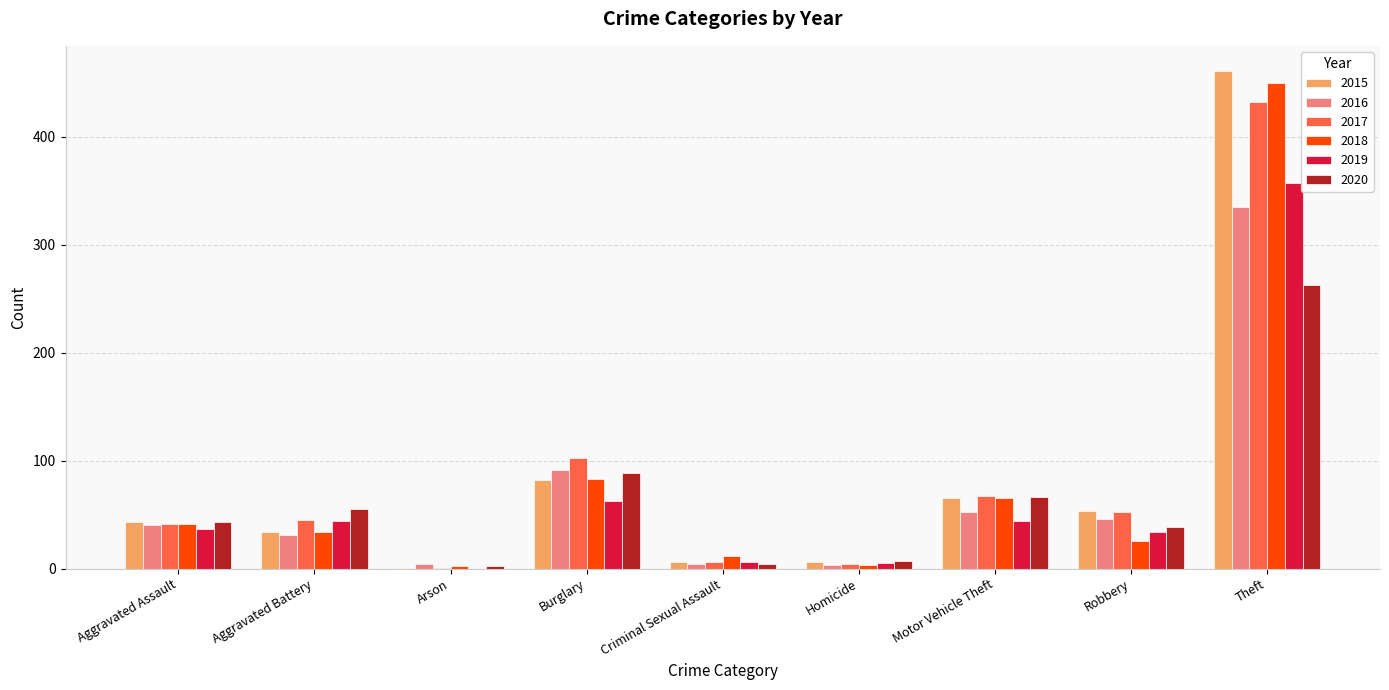

The value of 2020 at Theft is 447. True or false?

False